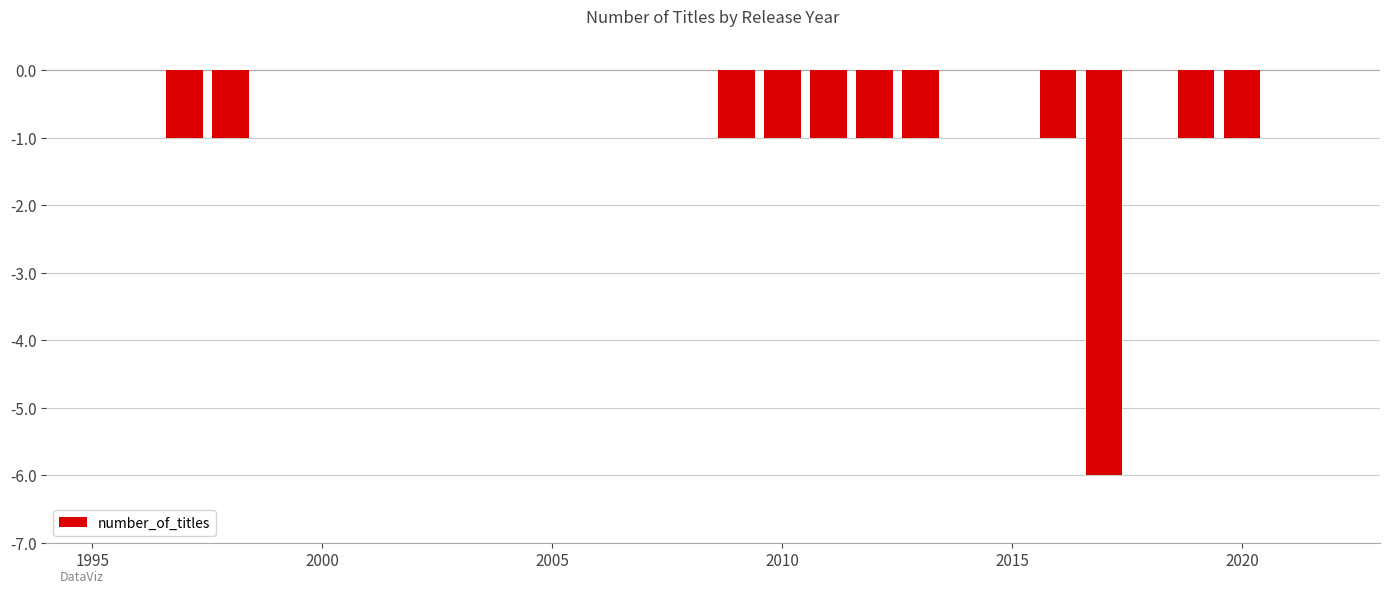

What is the value of the 11th bar from the left?

-1